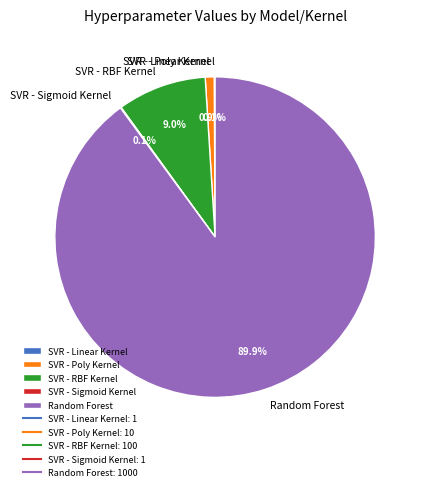

To the nearest percent, what percentage of the pie is SVR - RBF Kernel?

9%